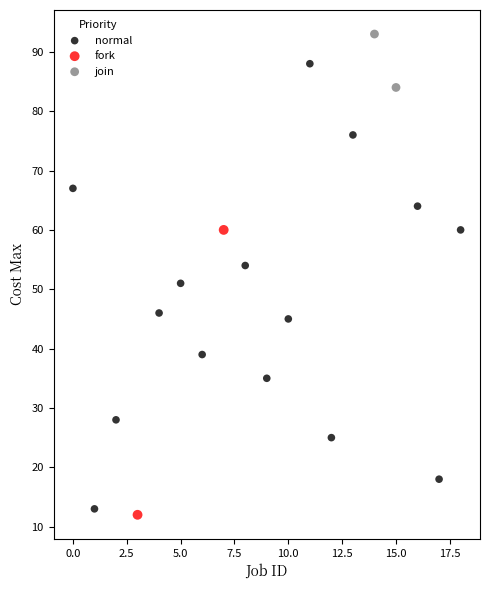

What are all the series names shown in the legend?

normal, fork, join